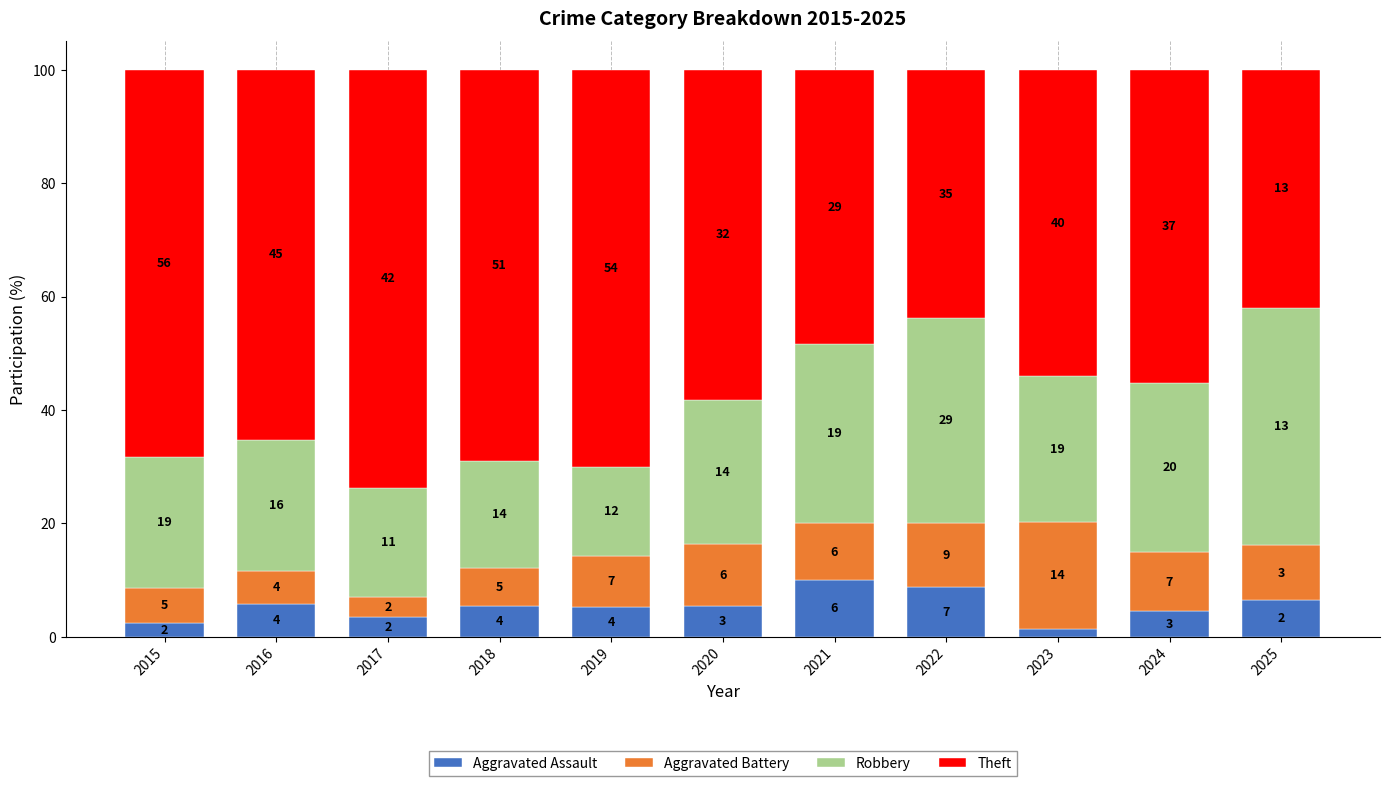

The Robbery series shows 25.5 at 2020. True or false?

True